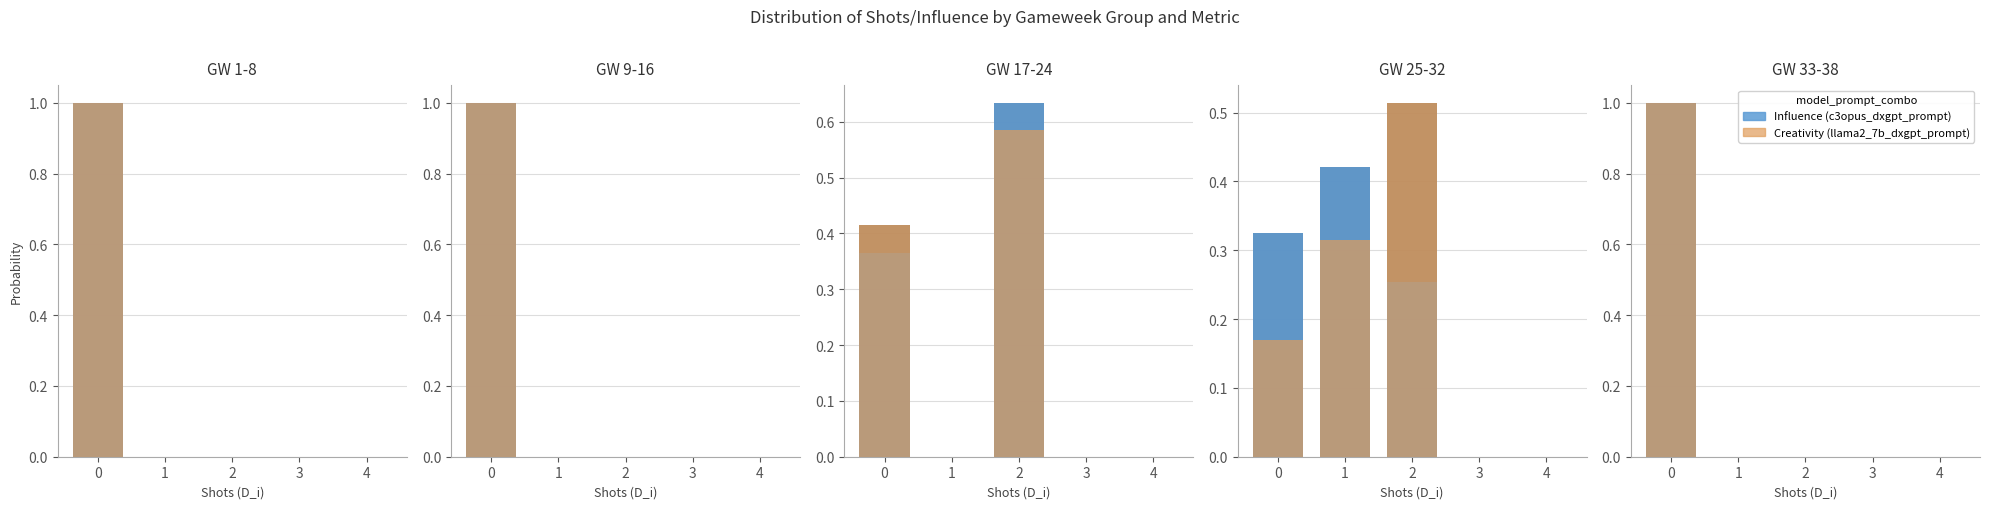

At which label is Creativity (llama2_7b_dxgpt_prompt) closest to 0?

1